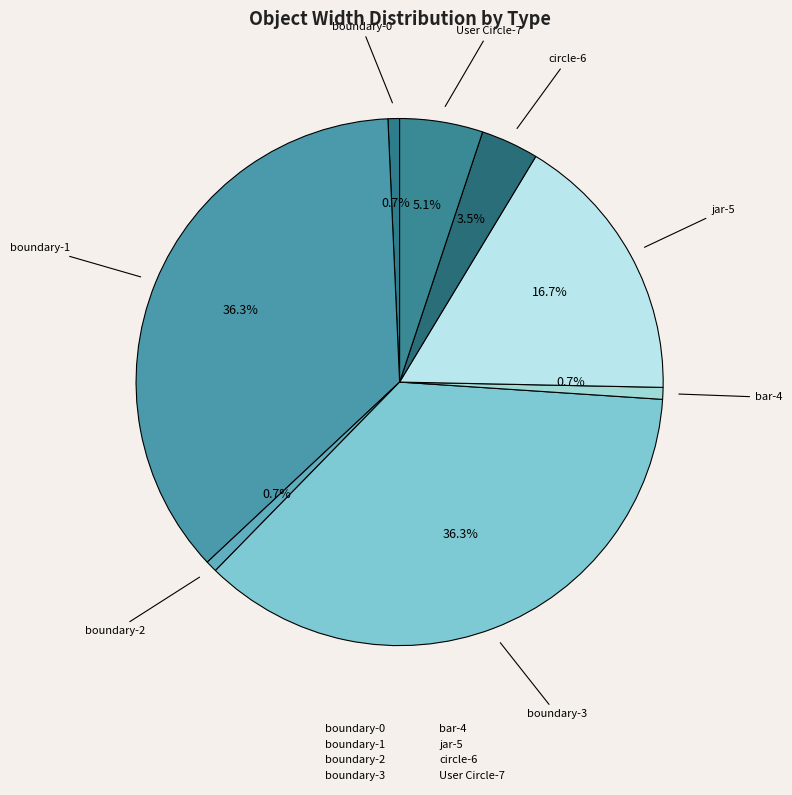

Is there a majority slice in this chart?

No